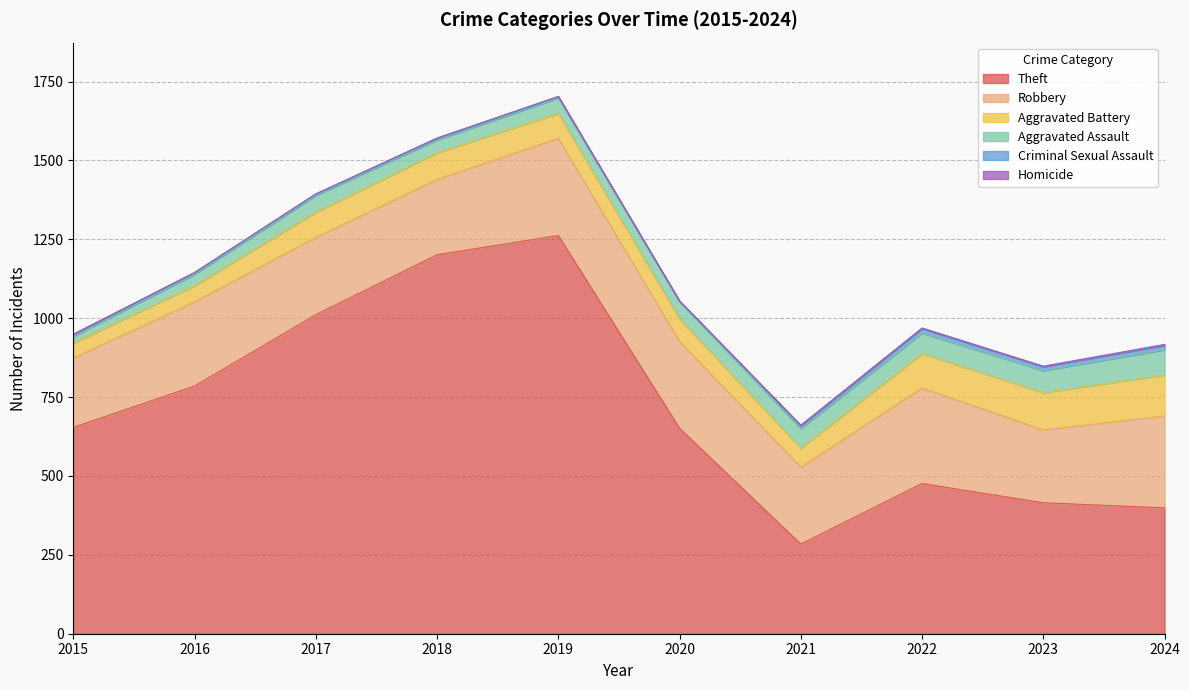

Reading left to right, list all the values displayed in this chart.

Theft: 2015=654	2016=785	2017=1011	2018=1201	2019=1262	2020=651	2021=284	2022=476	2023=415	2024=399
Robbery: 2015=220	2016=267	2017=245	2018=239	2019=308	2020=275	2021=244	2022=303	2023=231	2024=291
Aggravated Battery: 2015=47	2016=51	2017=80	2018=84	2019=79	2020=72	2021=60	2022=109	2023=118	2024=130
Aggravated Assault: 2015=21	2016=36	2017=53	2018=41	2019=49	2020=55	2021=62	2022=65	2023=70	2024=80
Criminal Sexual Assault: 2015=7	2016=5	2017=4	2018=5	2019=4	2020=0	2021=9	2022=14	2023=12	2024=14
Homicide: 2015=0	2016=1	2017=1	2018=1	2019=1	2020=2	2021=2	2022=2	2023=2	2024=3